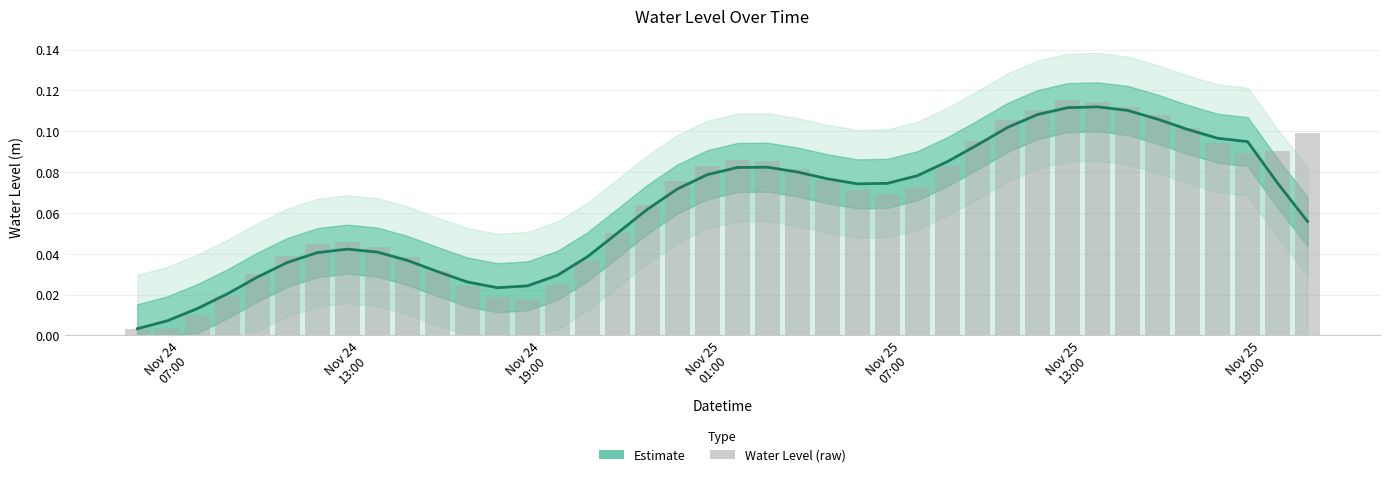

Reading left to right, extract all data points from this chart.

0.0	0.0	0.0	0.0	0.0	0.0	0.0	0.0	0.0	0.0	0.0	0.0	0.0	0.0	0.0	0.0	0.1	0.1	0.1	0.1	0.1	0.1	0.1	0.1	0.1	0.1	0.1	0.1	0.1	0.1	0.1	0.1	0.1	0.1	0.1	0.1	0.1	0.1	0.1	0.1